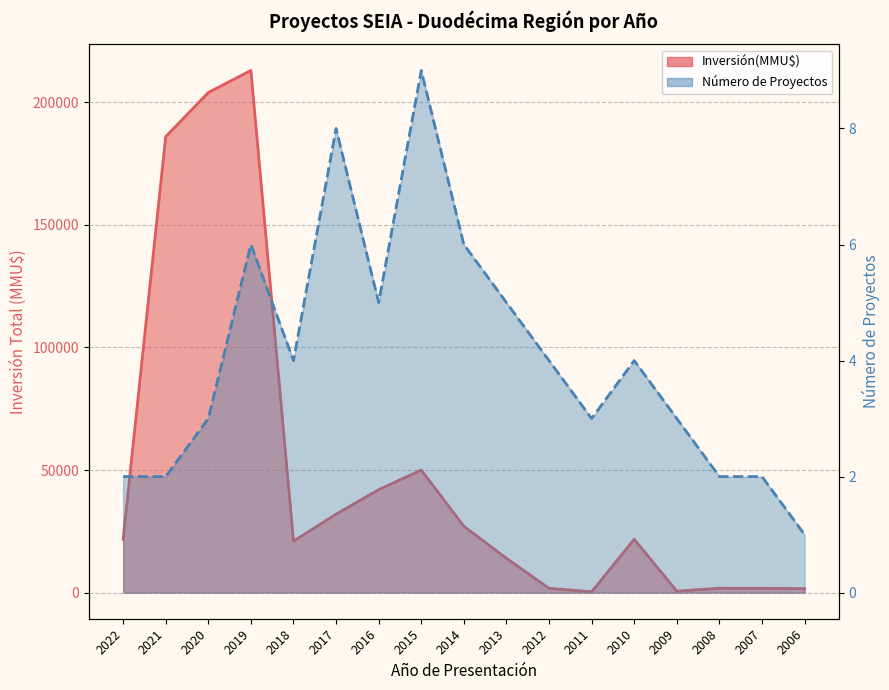

Read the value at 2009, to the nearest 10.

600